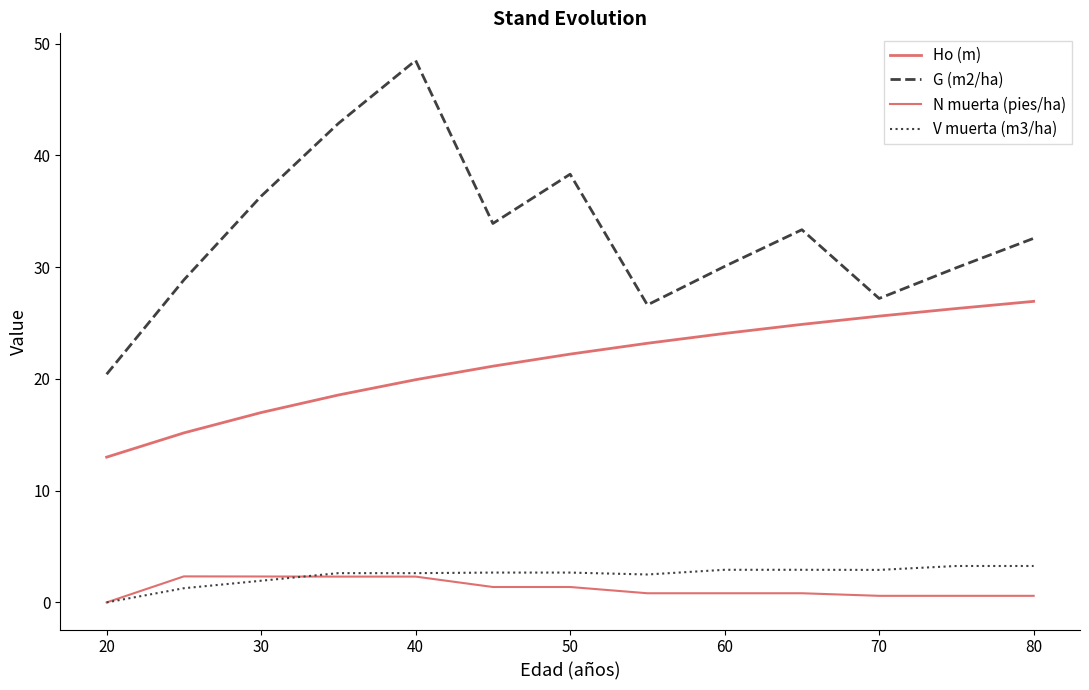

Does the chart display data point markers on the line(s)?

No